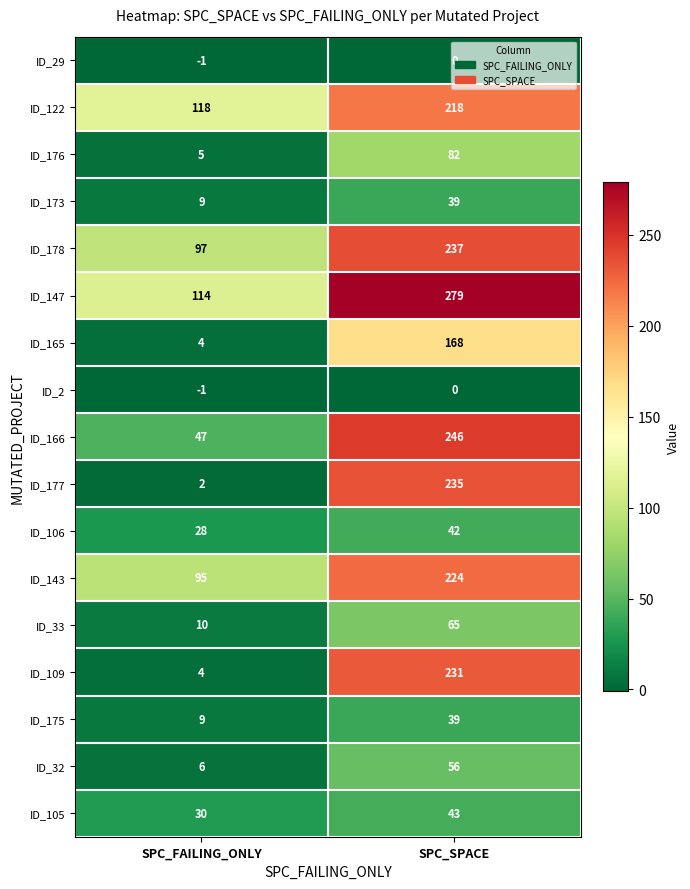

True or false: ID_175 has a value of 9 at SPC_FAILING_ONLY.

True